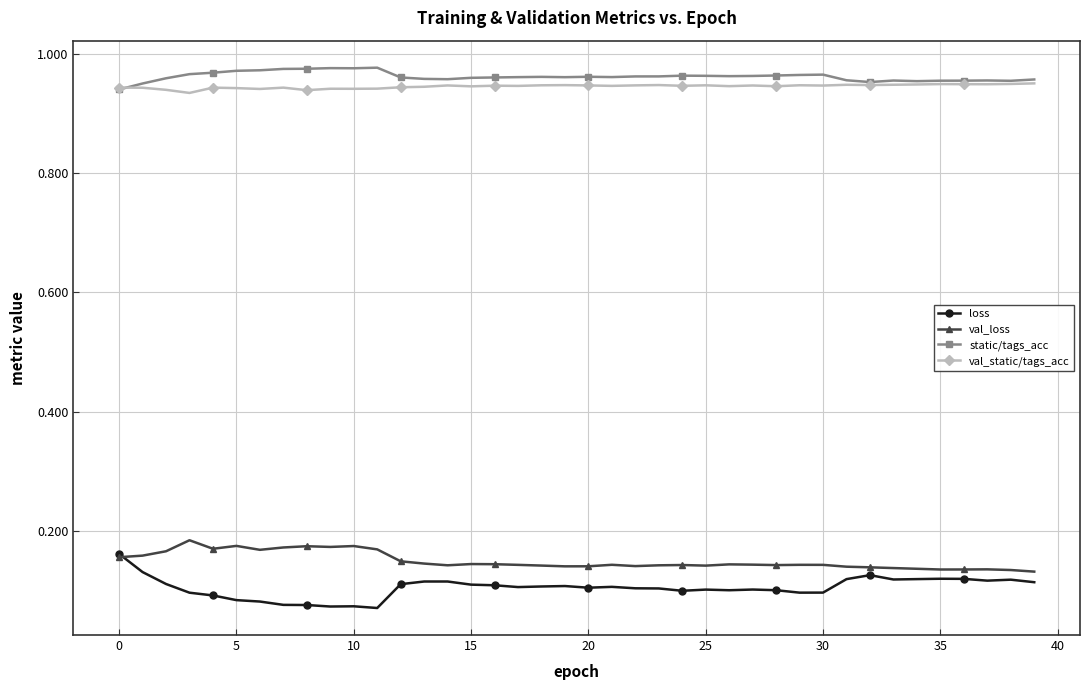

Rank the series by their maximum value, from lowest to highest.

loss, val_loss, val_static/tags_acc, static/tags_acc